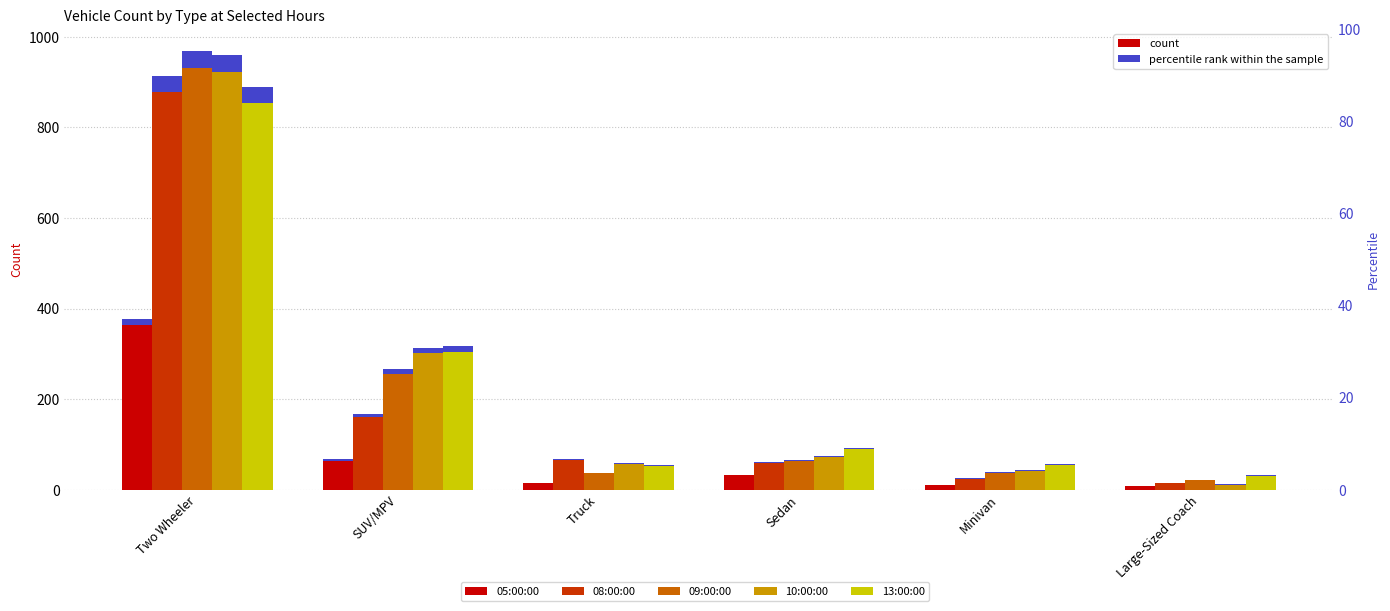

What is the value of the 08:00:00 bar at the 1st from the left?

878